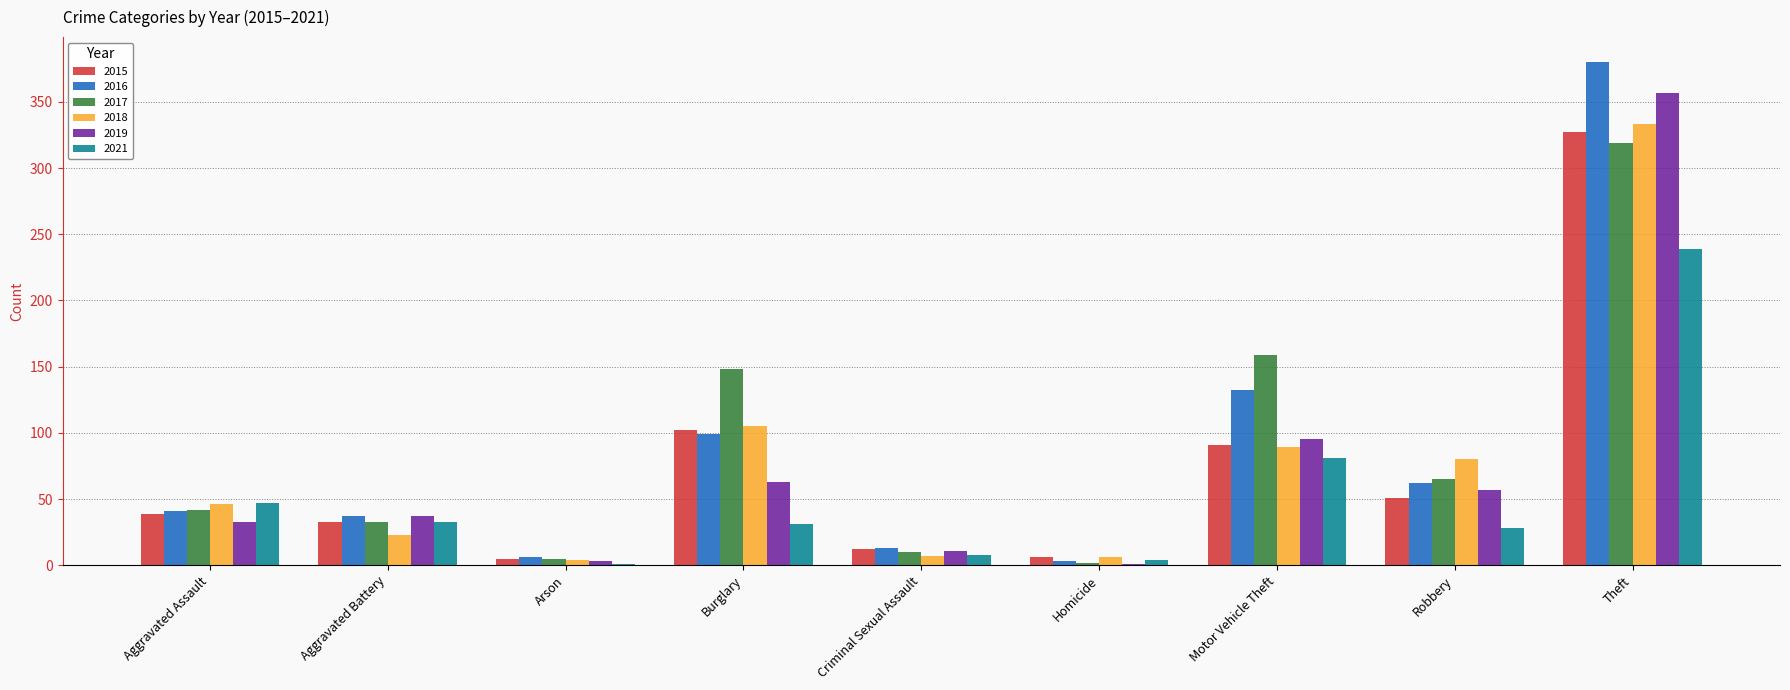

What is the maximum value shown in the chart?

380